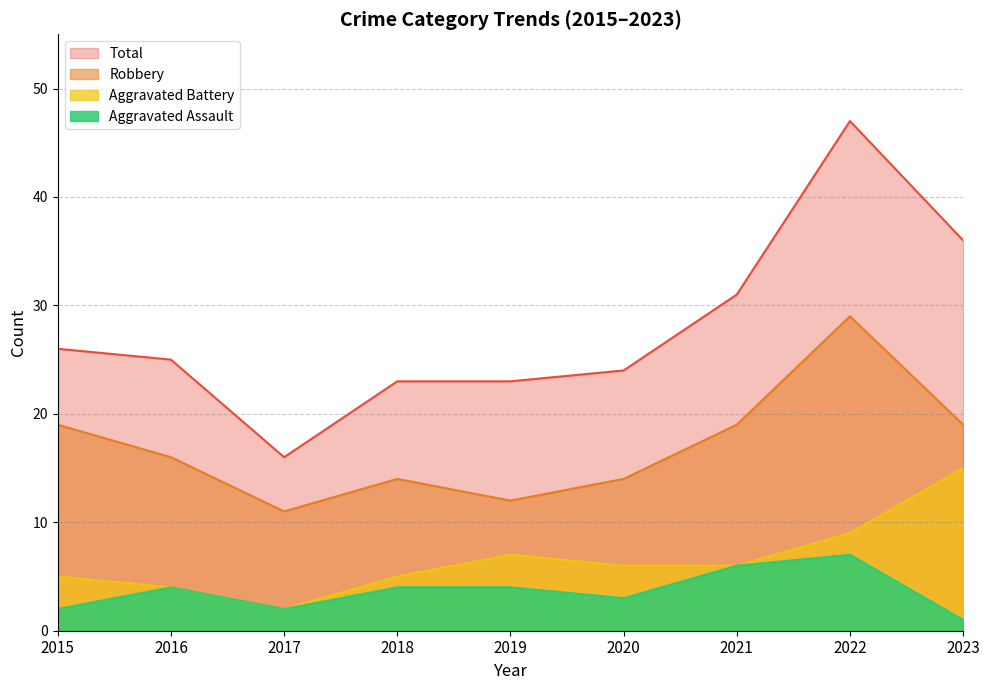

What is the highest value of the Robbery series?

29